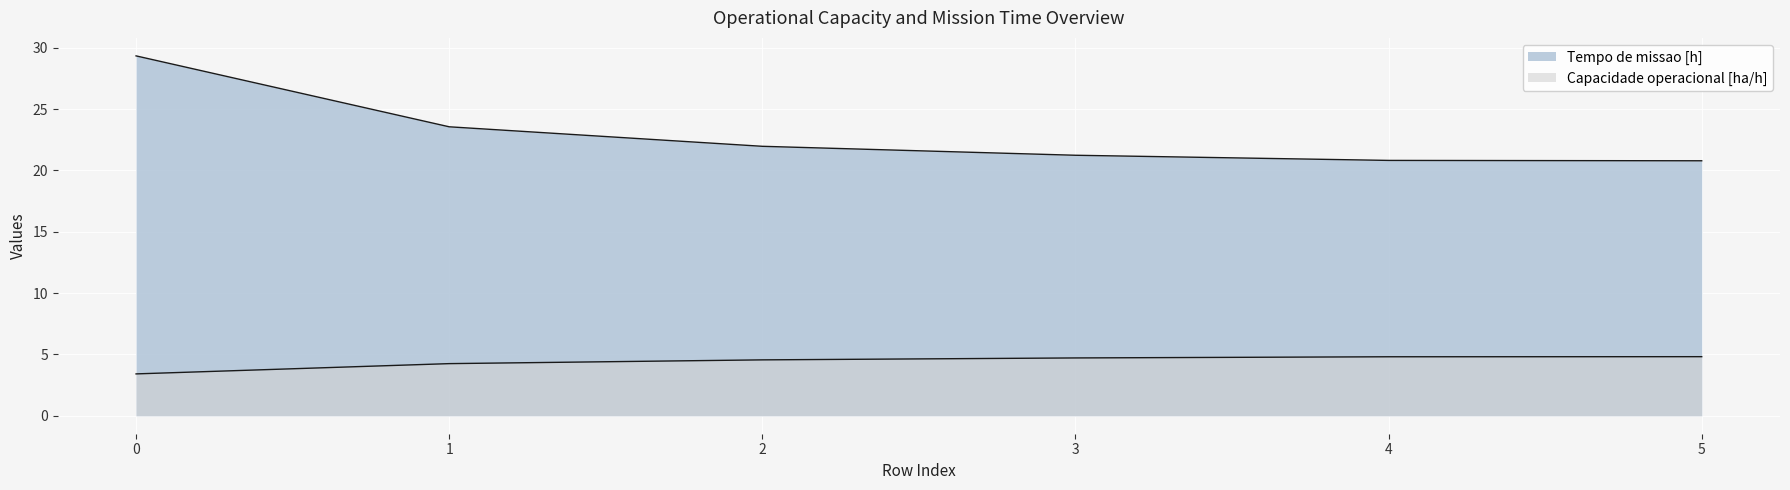

At how many categories does at least one series exceed 22?

2